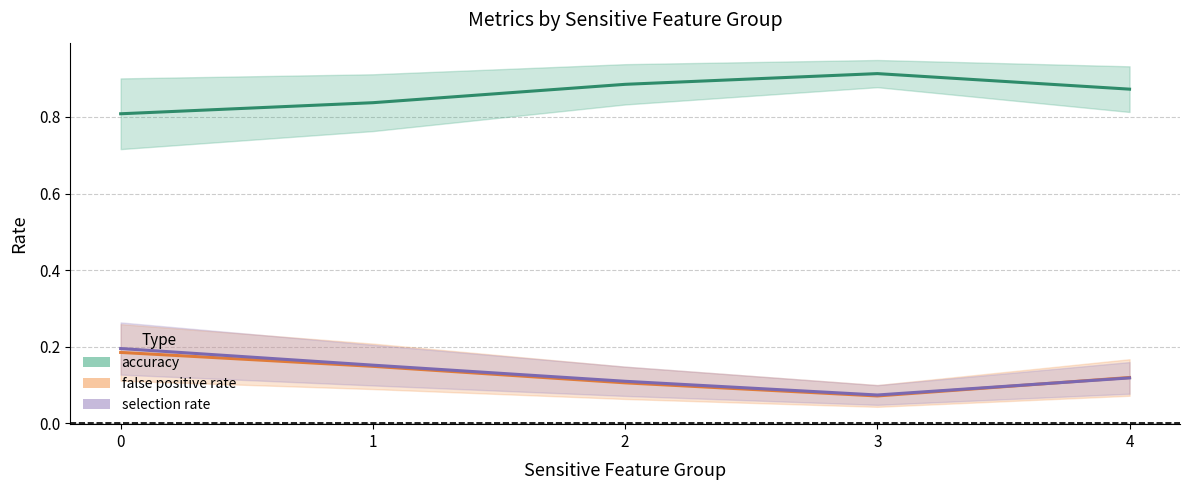

Is this an area chart (filled region under the line)?

No